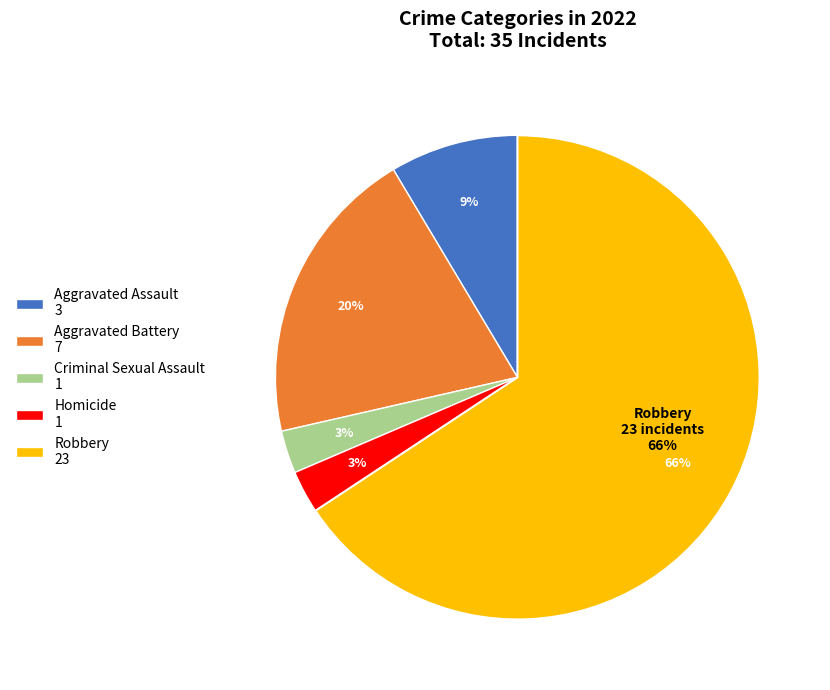

To the nearest percent, what portion does Criminal Sexual Assault represent?

3%